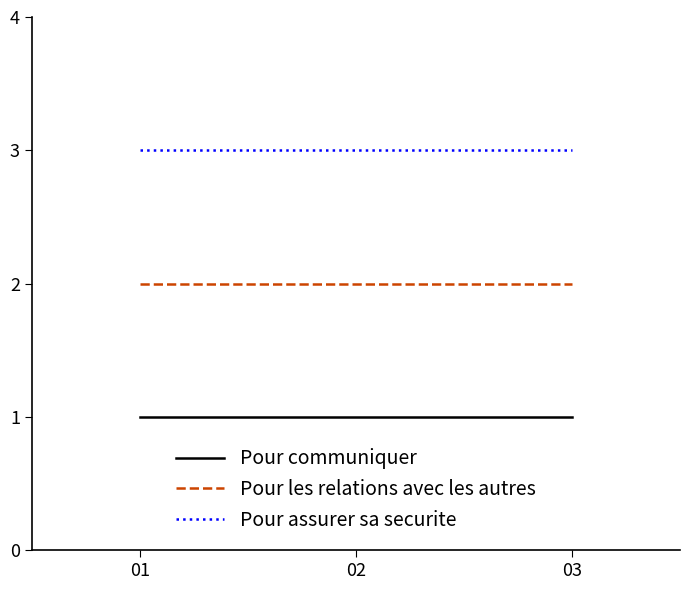

Is it true that Pour communiquer equals 2 at 02?

False